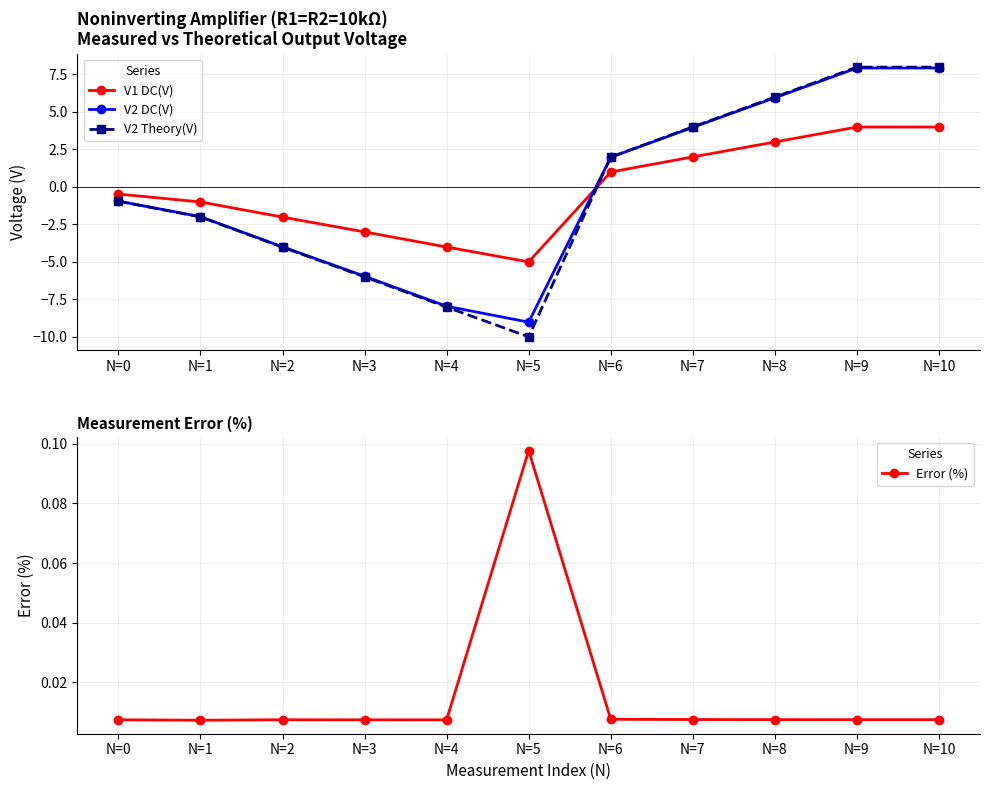

List the series in order of their peak value, lowest first.

Error (%), V1 DC(V), V2 DC(V), V2 Theory(V)